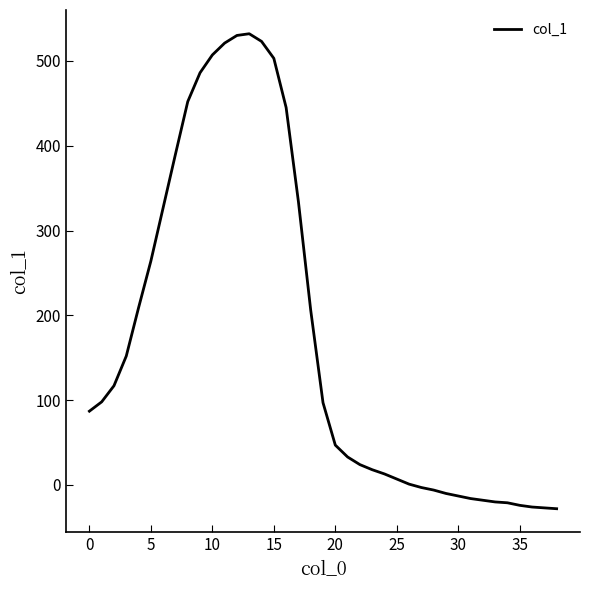

What is the difference between the maximum and minimum values?

560